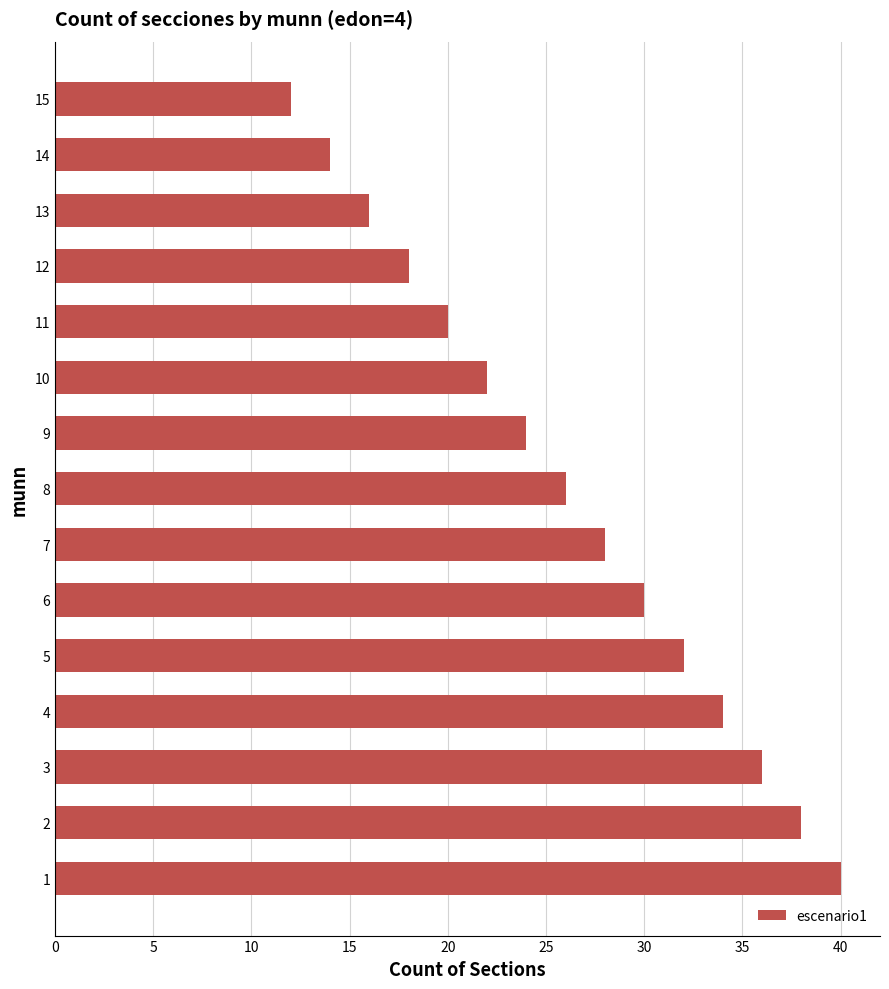

What is the difference between the maximum and minimum values?

28